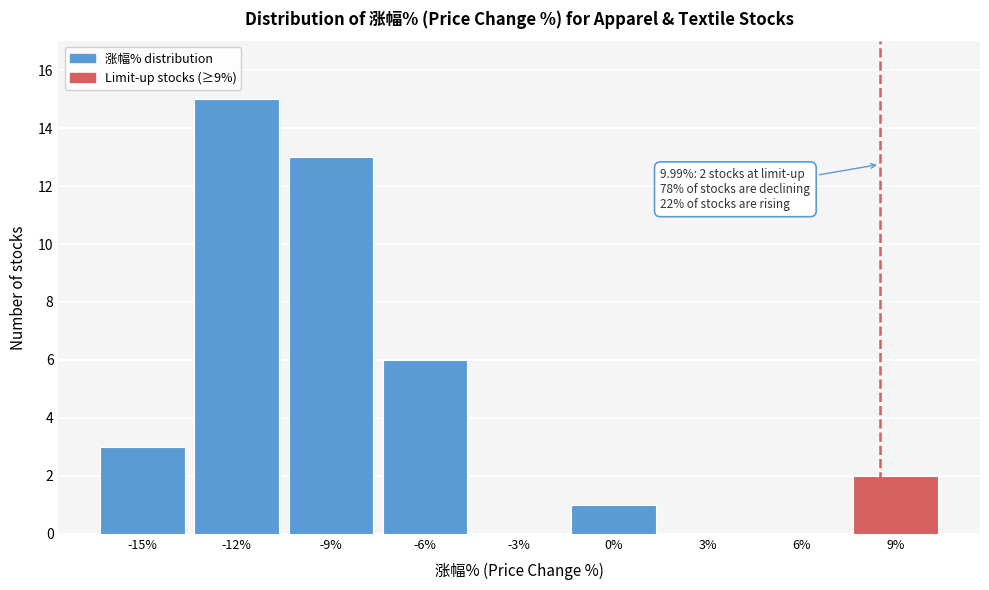

Reading left to right, what are all the values shown in this chart?

-15%=3	-12%=15	-9%=13	-6%=6	-3%=0	0%=1	3%=0	6%=0	9%=2